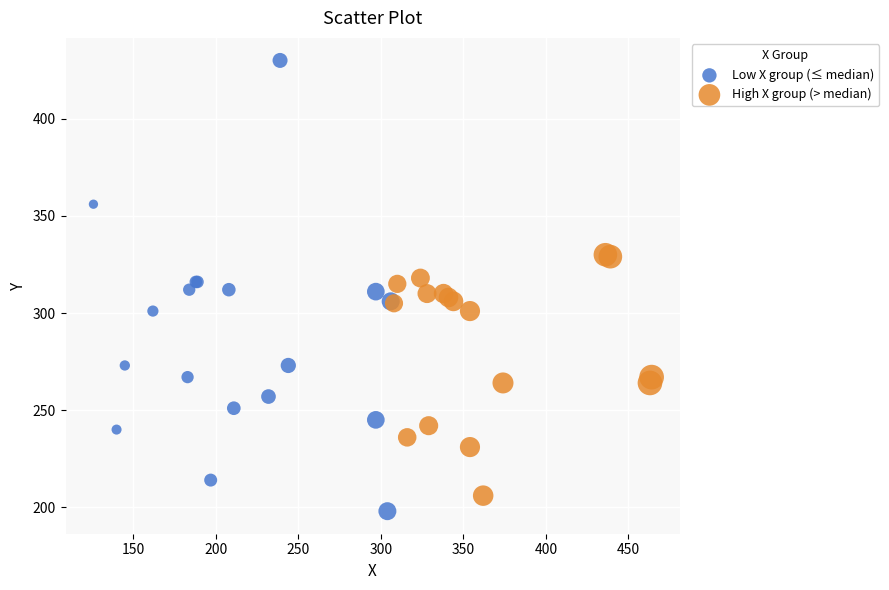

Which series reaches the maximum Y coordinate?

Low X group (≤ median)